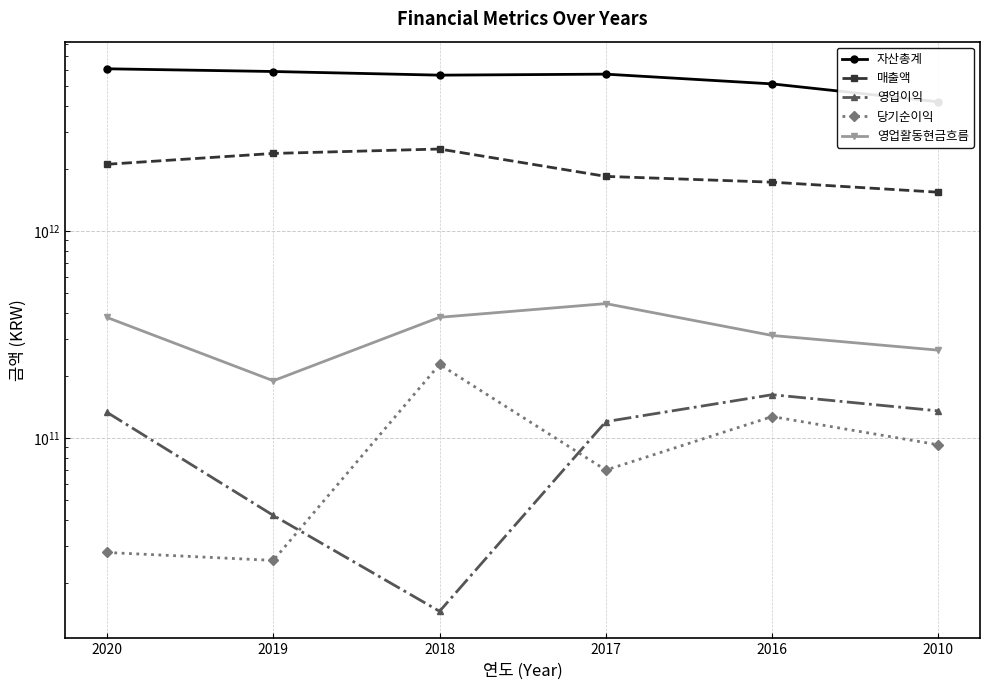

What is the total value across all series at 2020?

8714734120519